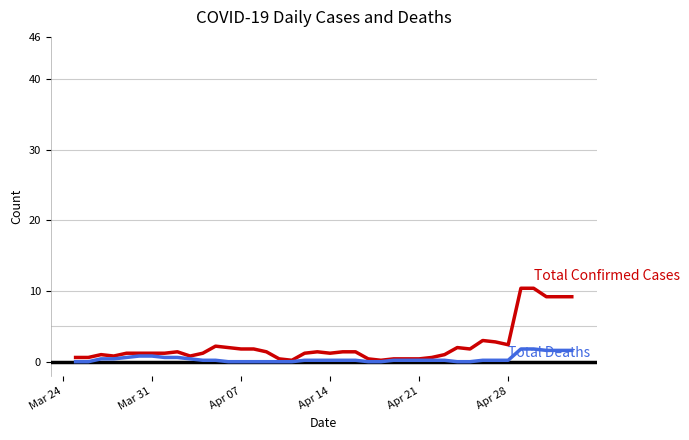

What is the maximum value shown in the chart?

10.4